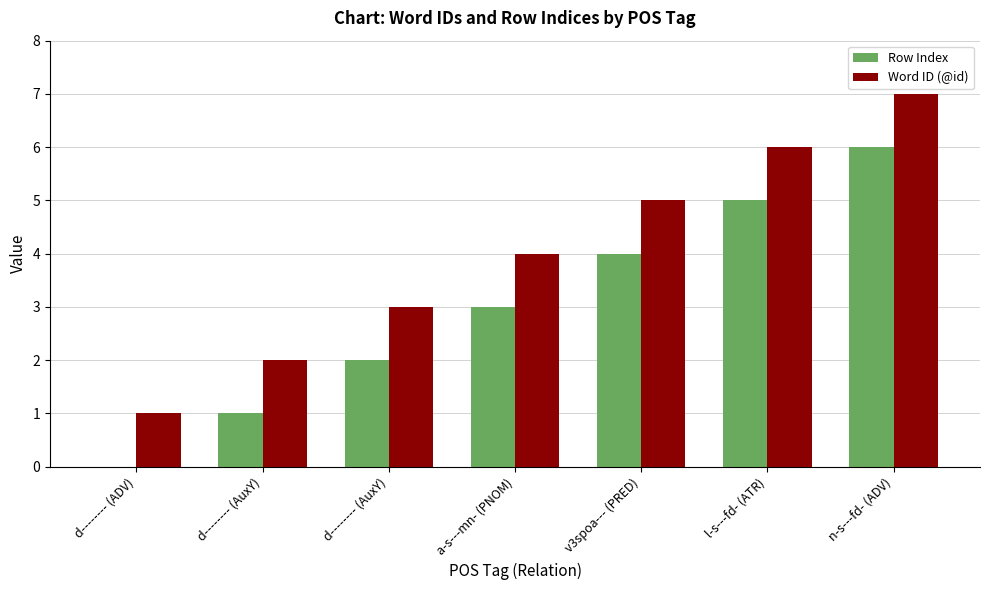

Is it true that Word ID (@id) equals 1 at d-------- (ADV)?

True